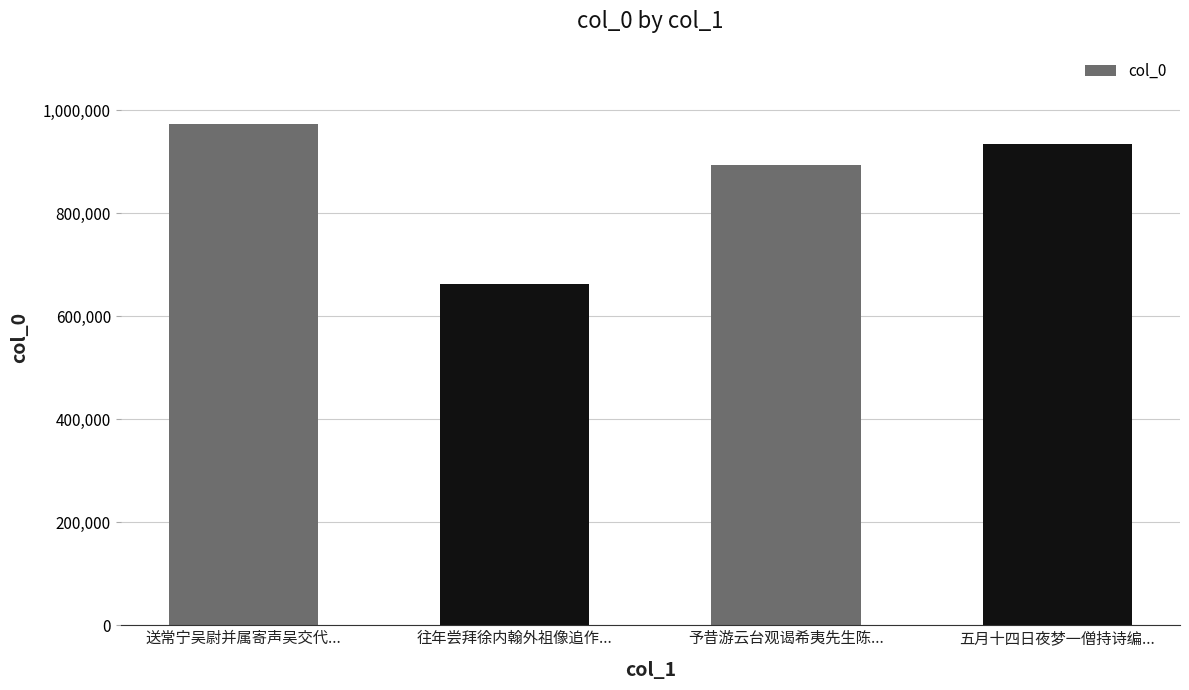

What is the average value?

865899